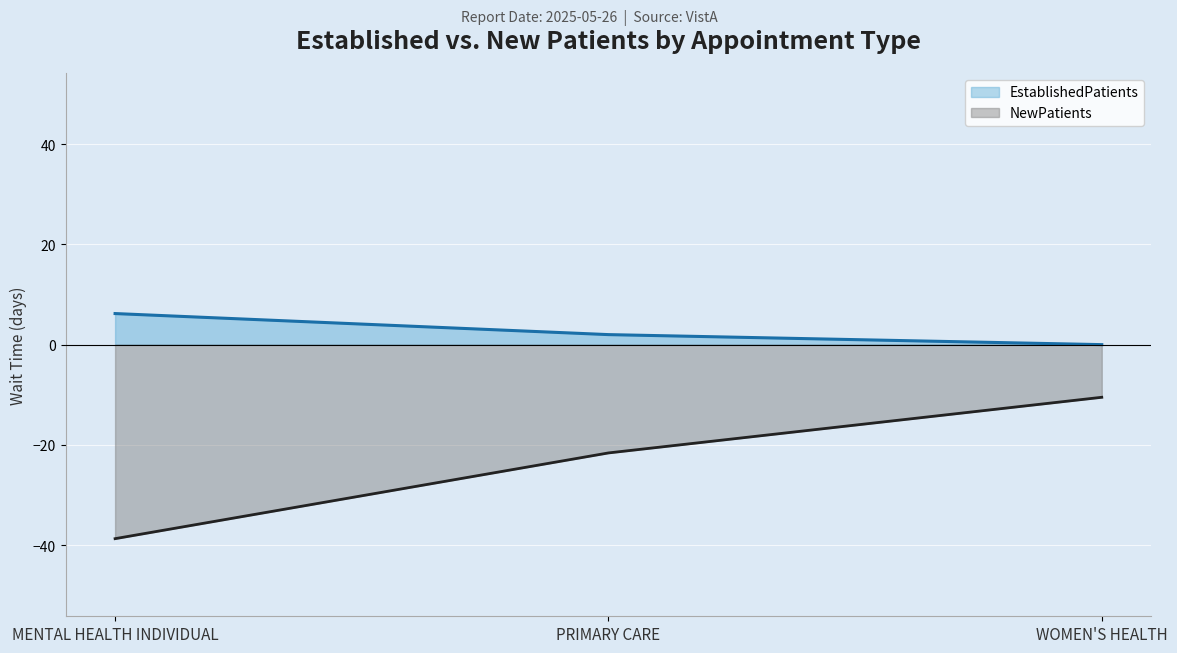

Reading left to right, transcribe all the data shown in this chart.

EstablishedPatients: 6.2	2.0	0.0
NewPatients: -38.7	-21.6	-10.5